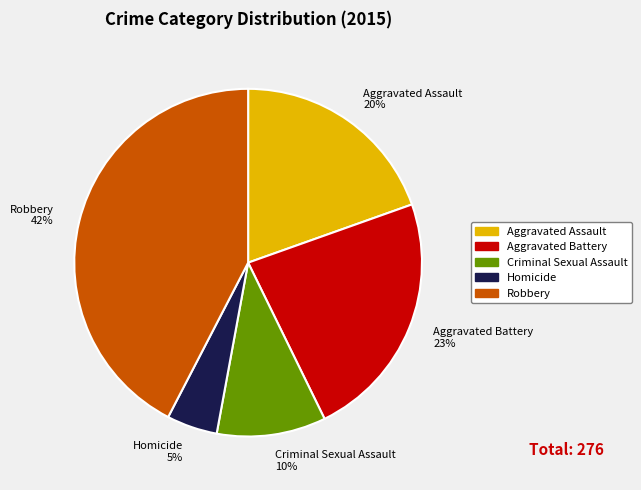

How many slices are in this pie chart?

5